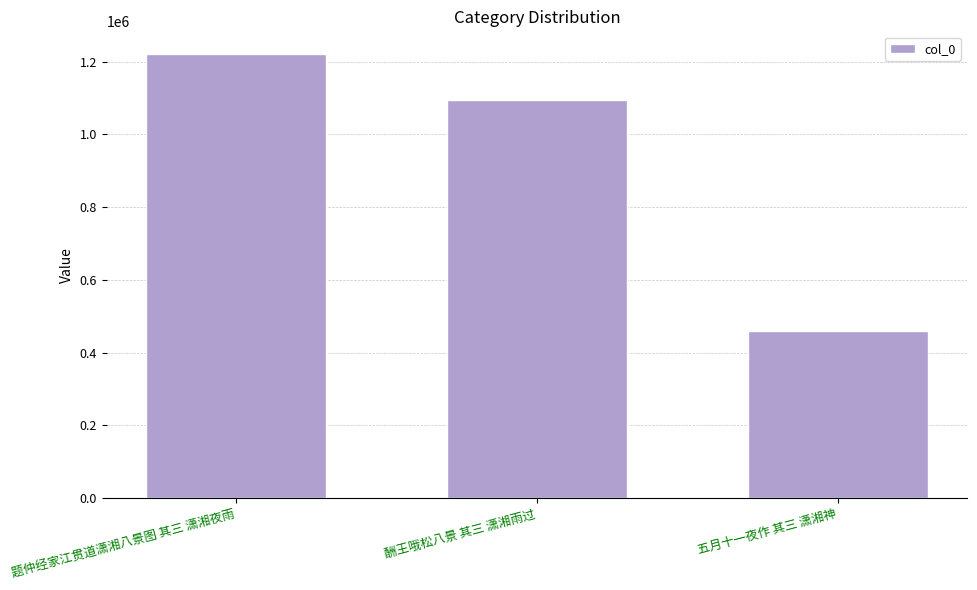

Does the chart contain stacked bars?

No